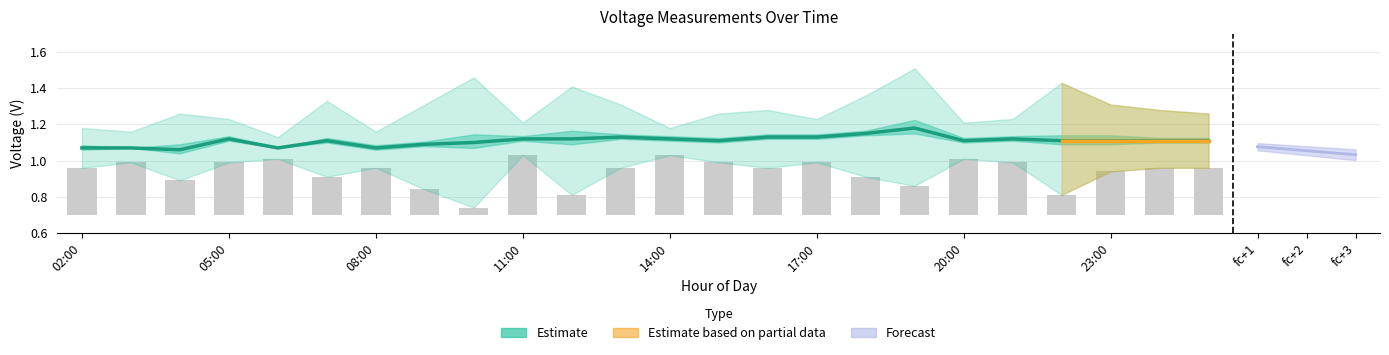

What is the difference between the min values at fc+3 and 08:00?

0.1